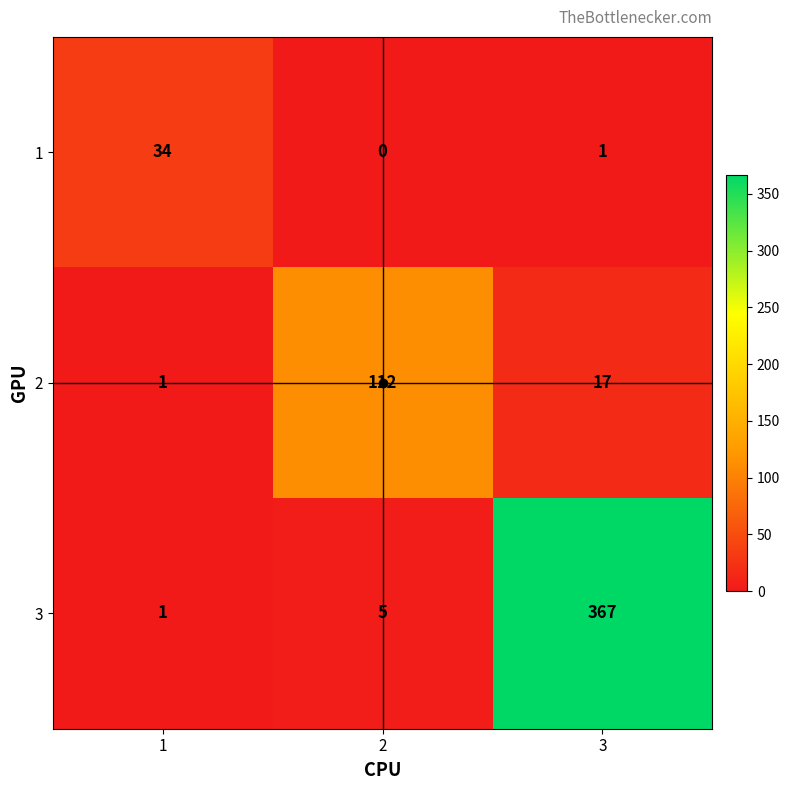

Between 1 and 3, which series saw the biggest shift?

3